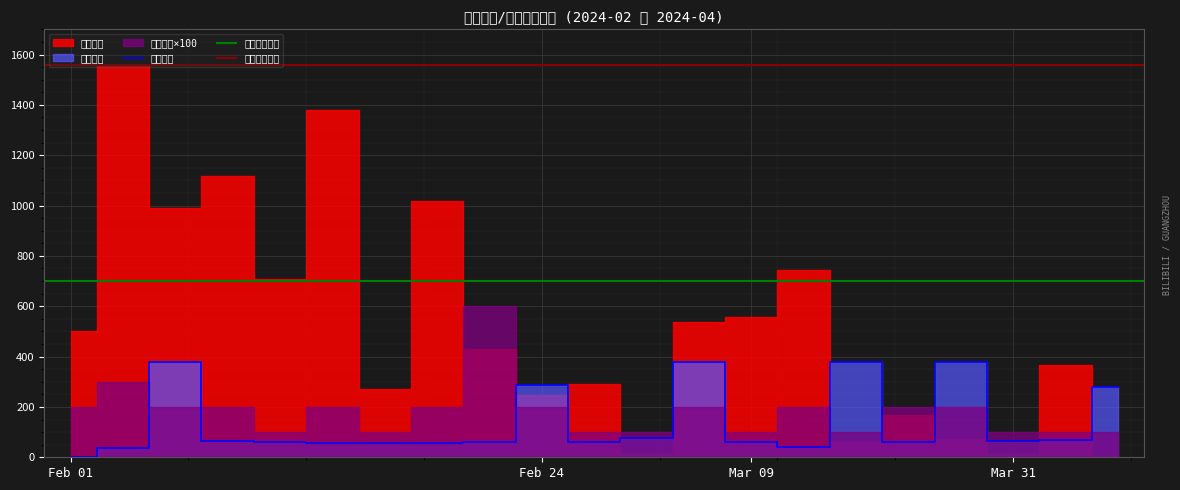

True or false: 最低票价 has more than 0 interior local peaks.

True